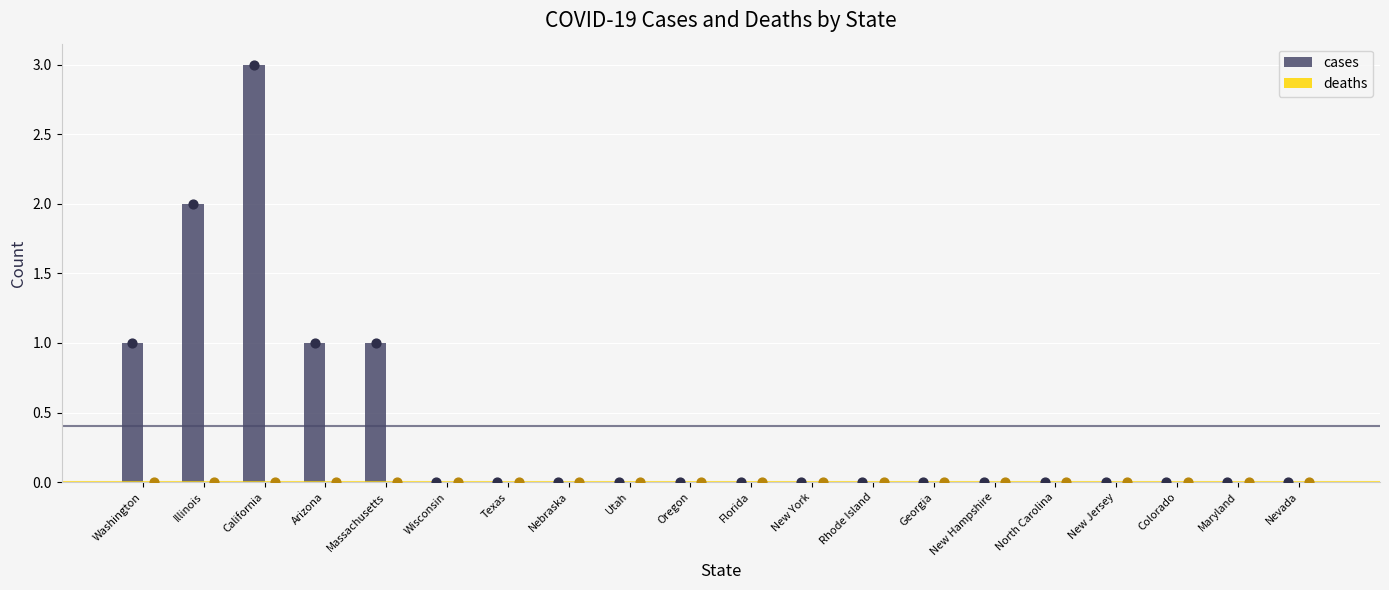

At which category is the sum across all series the highest?

California